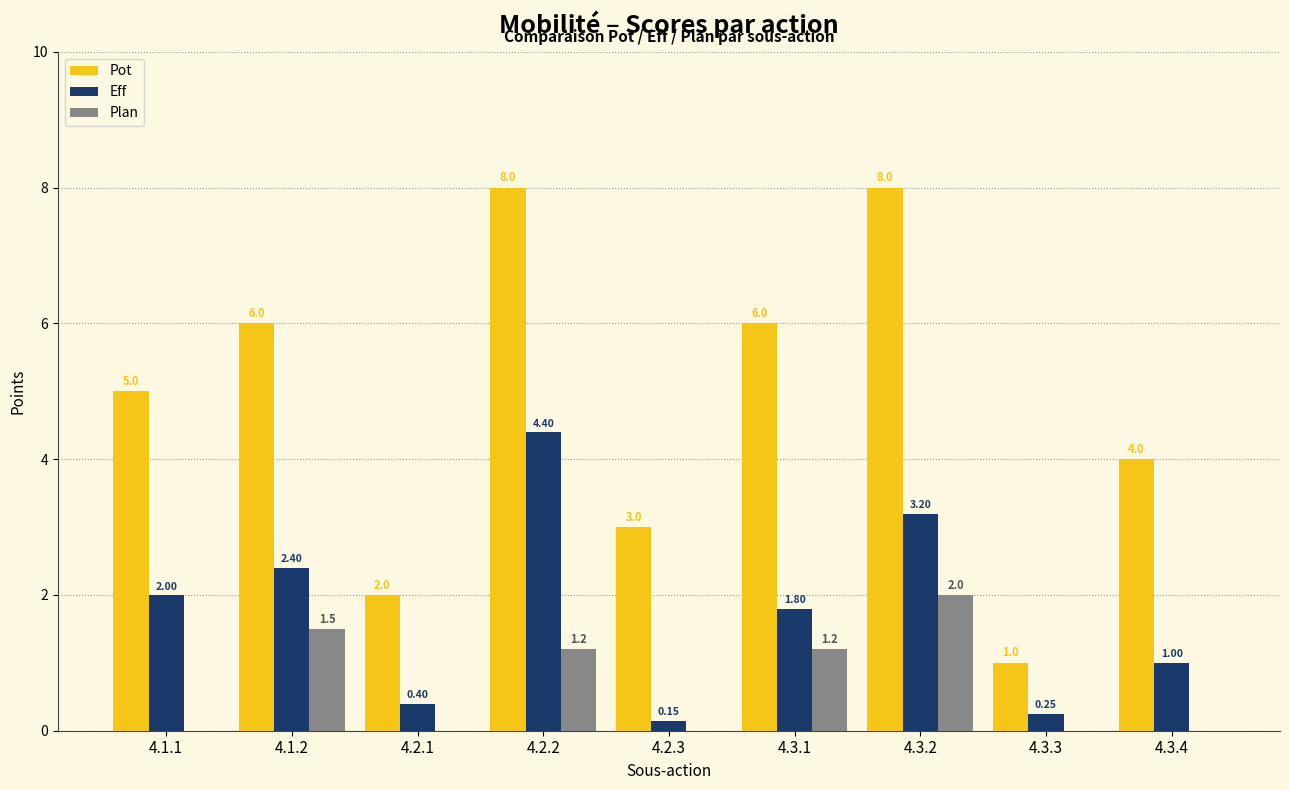

The value of Eff at 4.3.4 is 1.7. True or false?

False